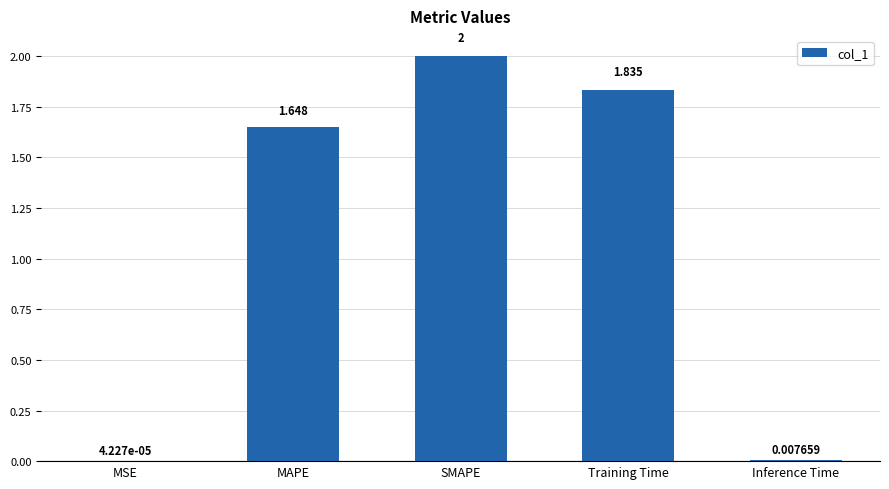

Between Inference Time and MAPE, which is larger?

MAPE